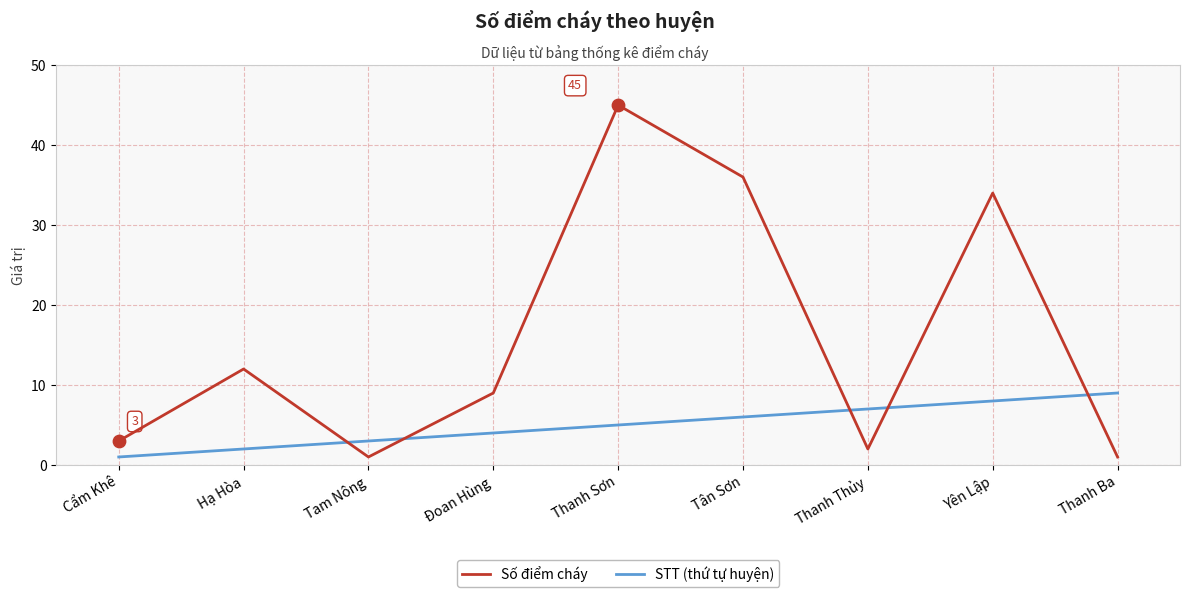

Which series has the largest total across all categories?

Số điểm cháy